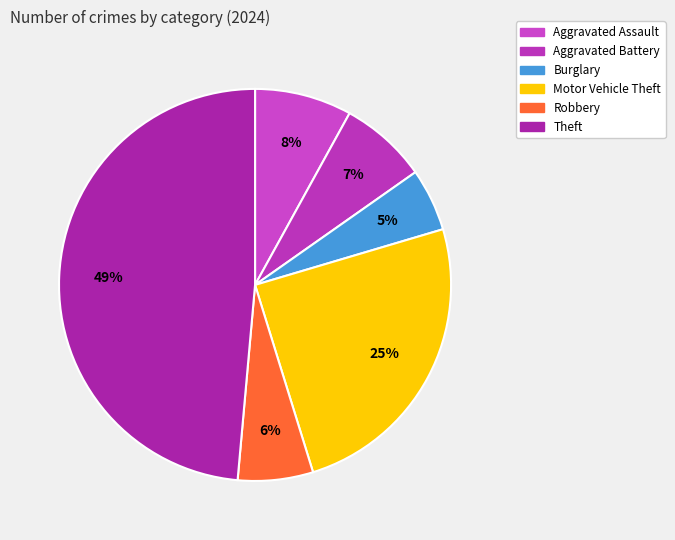

Which slice is the smallest?

Burglary